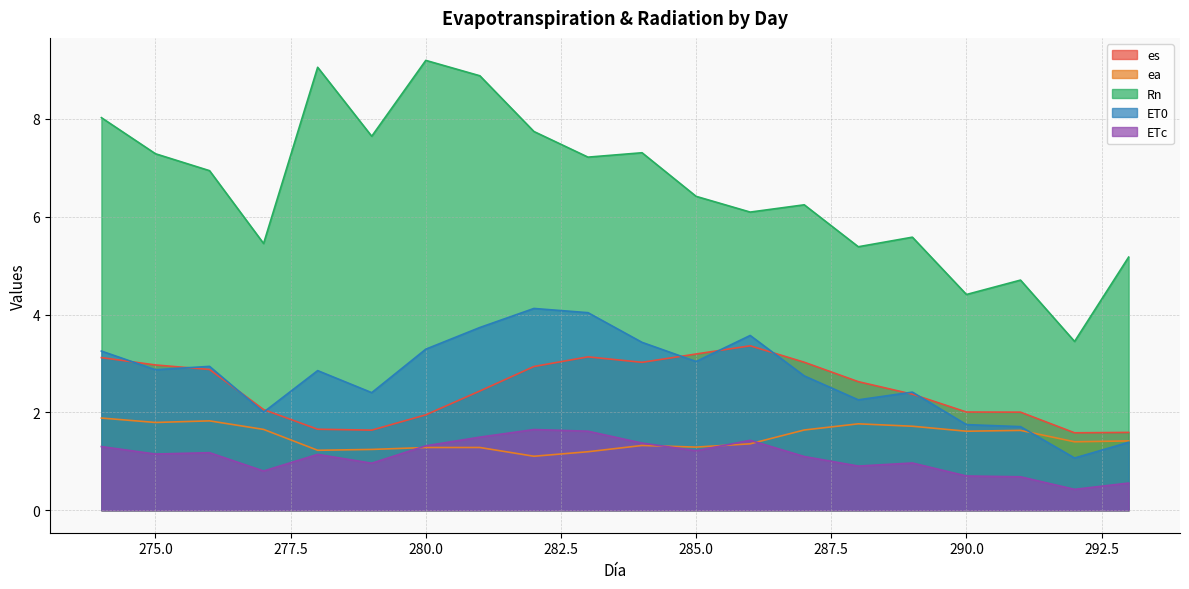

How many lines are shown in the chart?

5